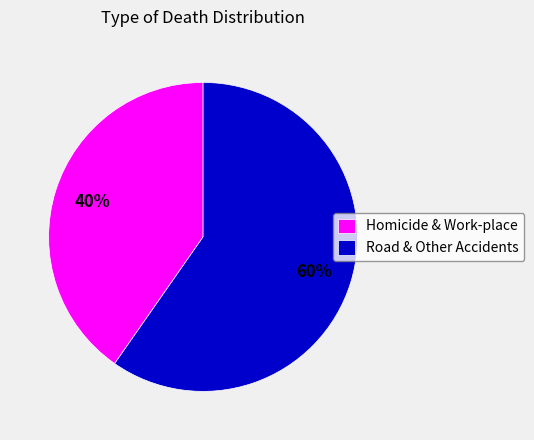

Count the number of slices in the pie.

2